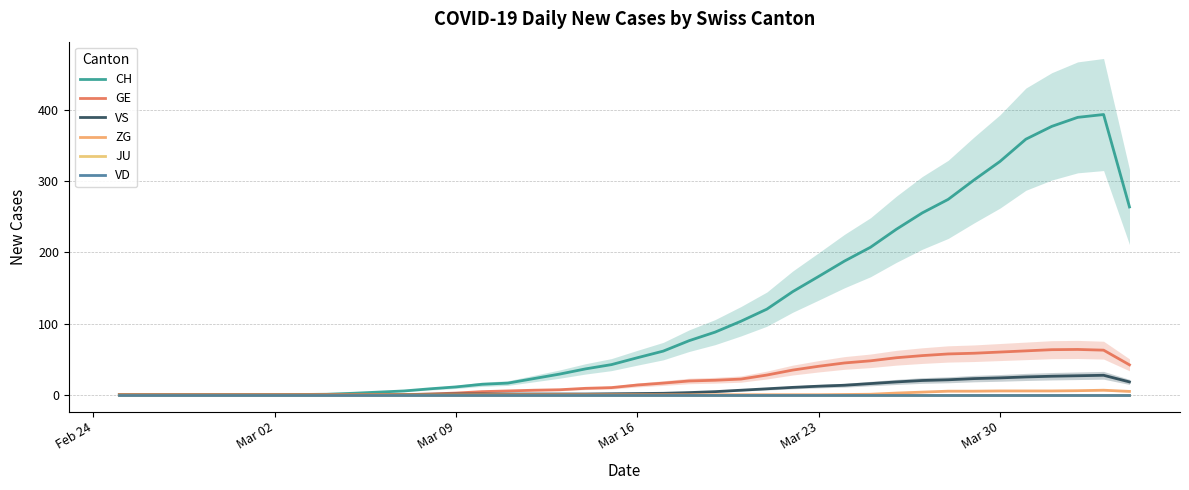

How many interior local peaks does the GE series have?

1